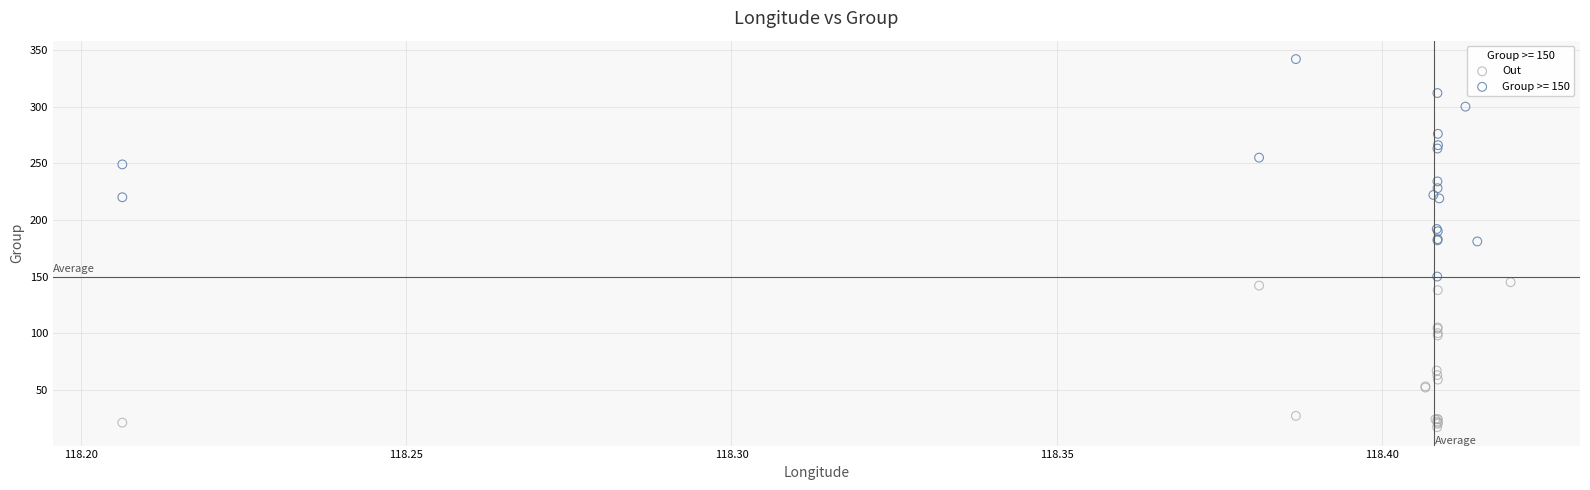

Which series contains the highest Y value?

Group >= 150